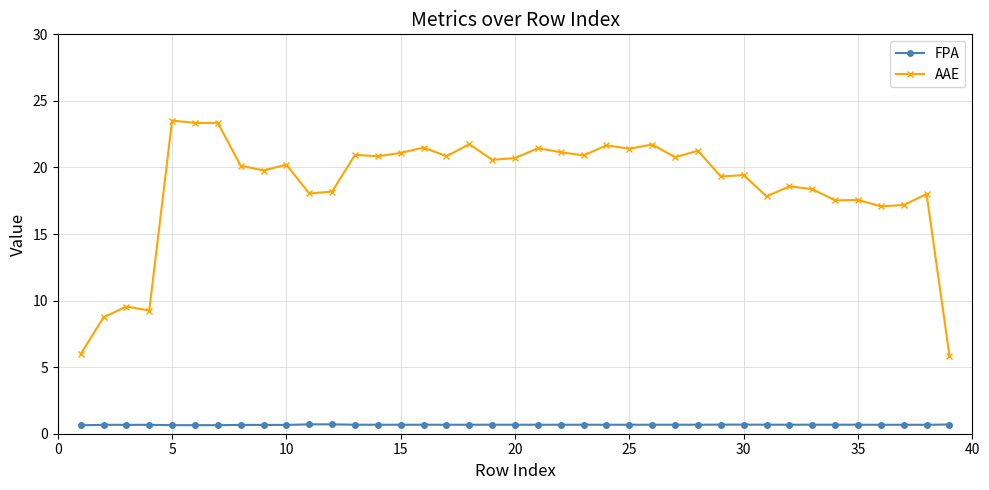

What are all the series names shown in the legend?

FPA, AAE